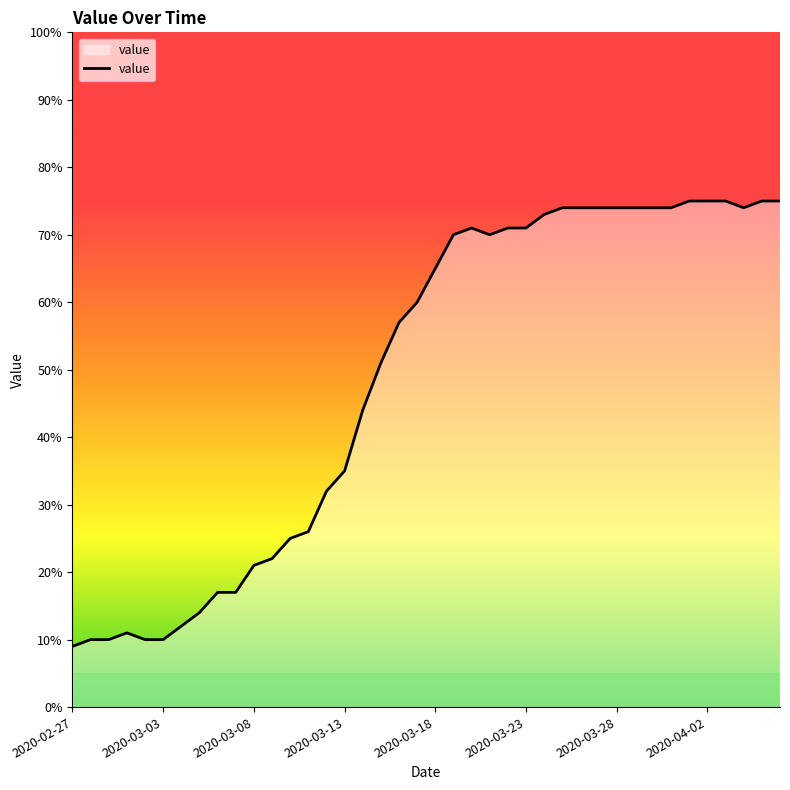

What is the greatest value displayed?

75